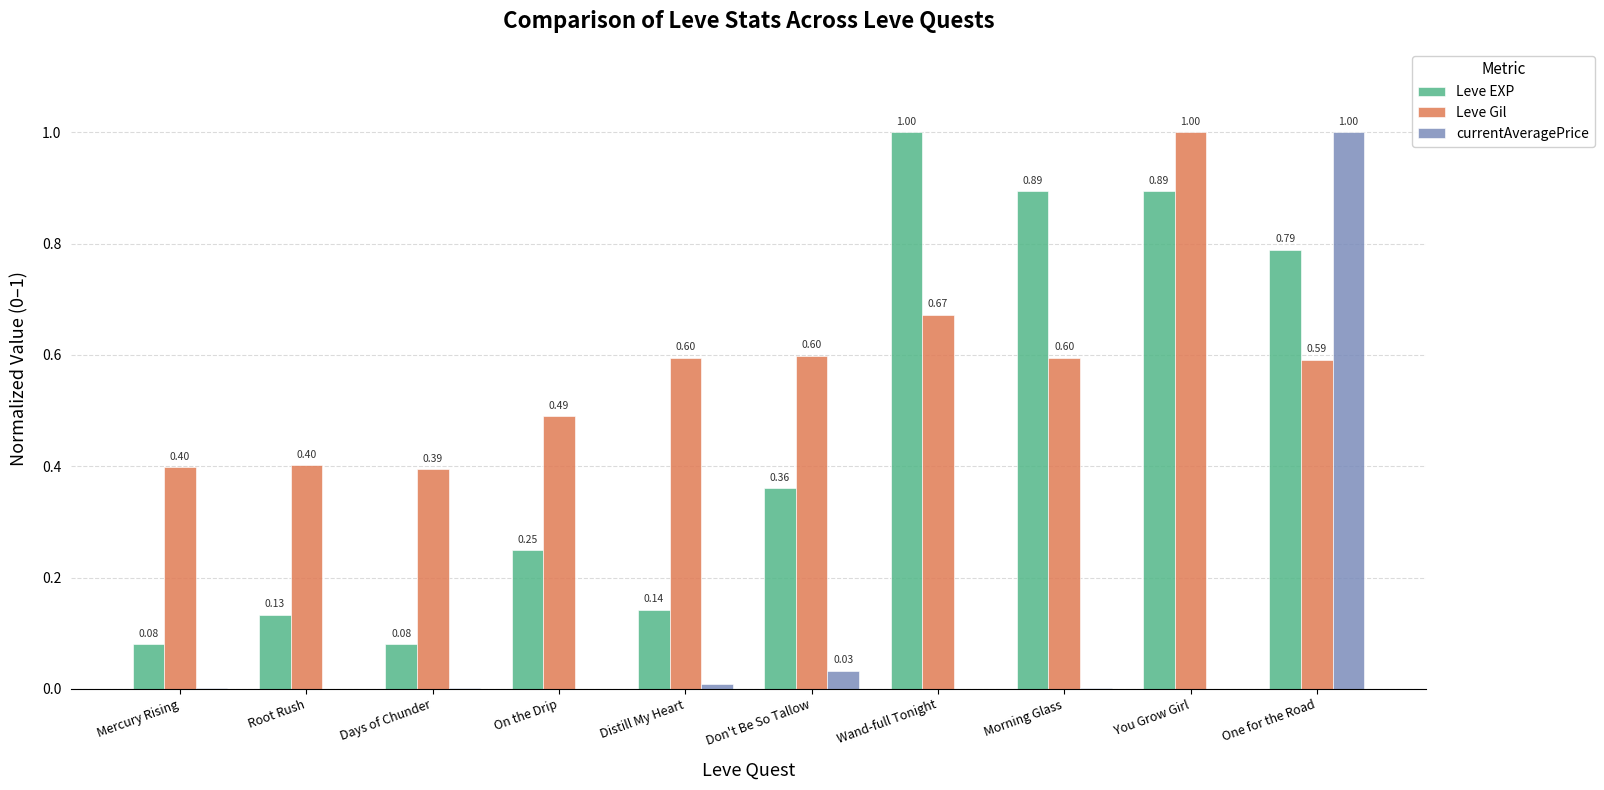

Between Don't Be So Tallow and You Grow Girl, which series saw the biggest shift?

Leve EXP